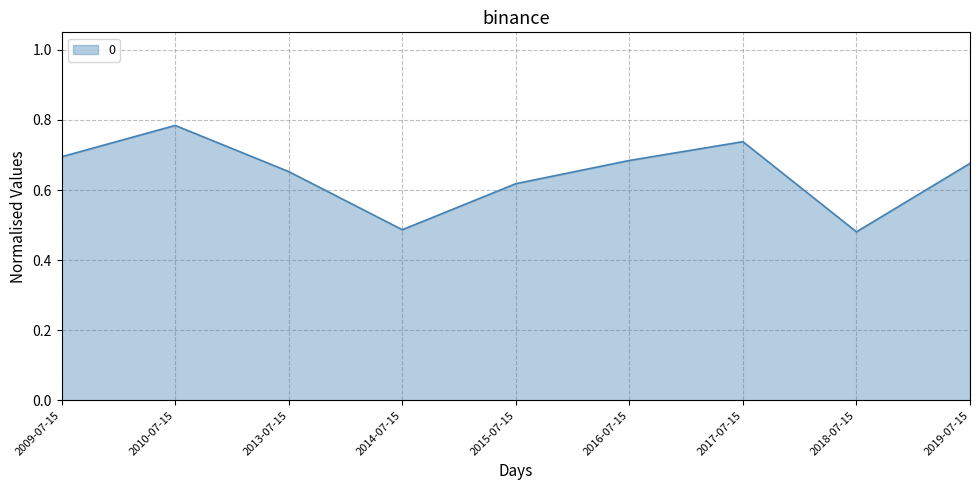

Which has a higher value, 2009-07-15 or 2010-07-15?

2010-07-15